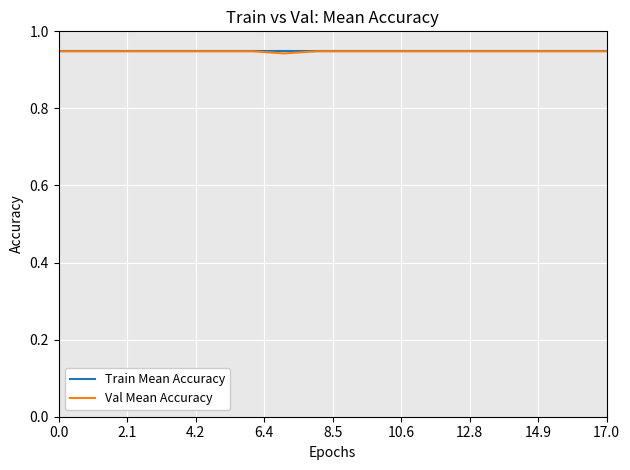

What are all the series names shown in the legend?

Train Mean Accuracy, Val Mean Accuracy